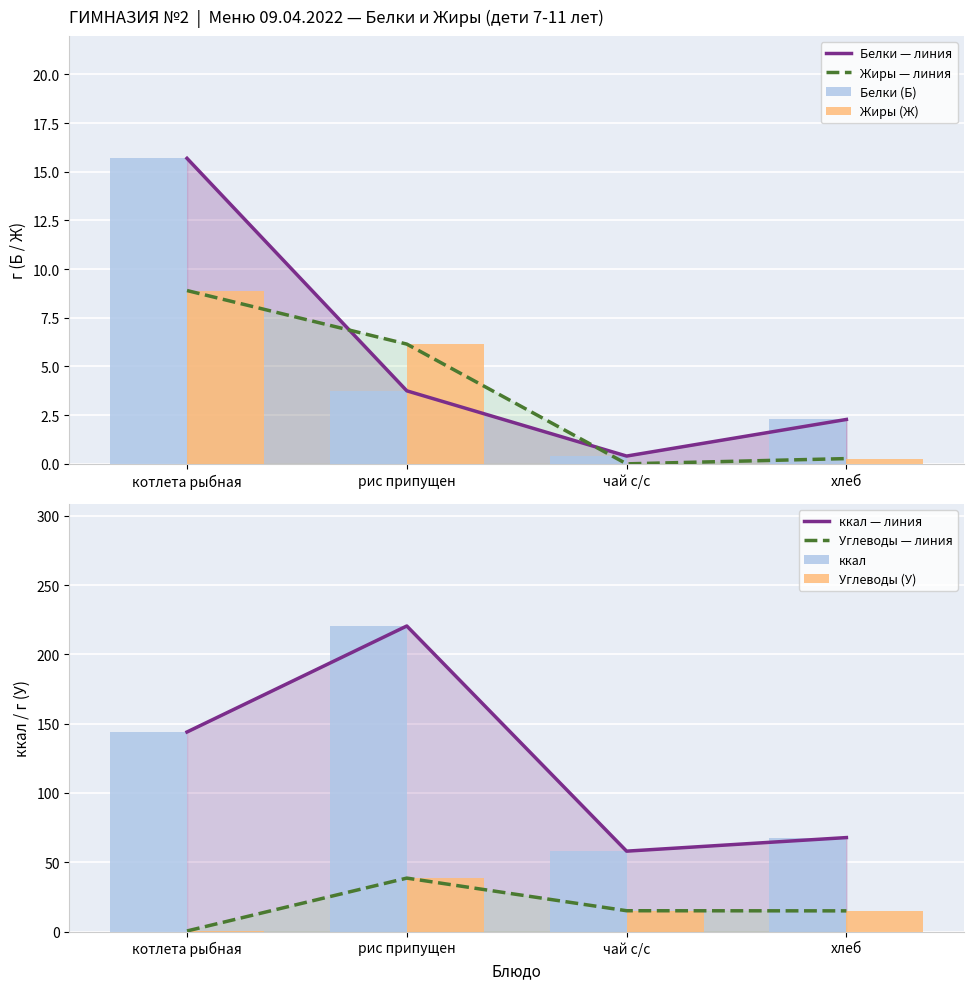

Which category has the highest value in the ккал (дети 7-11) series?

рис припущен